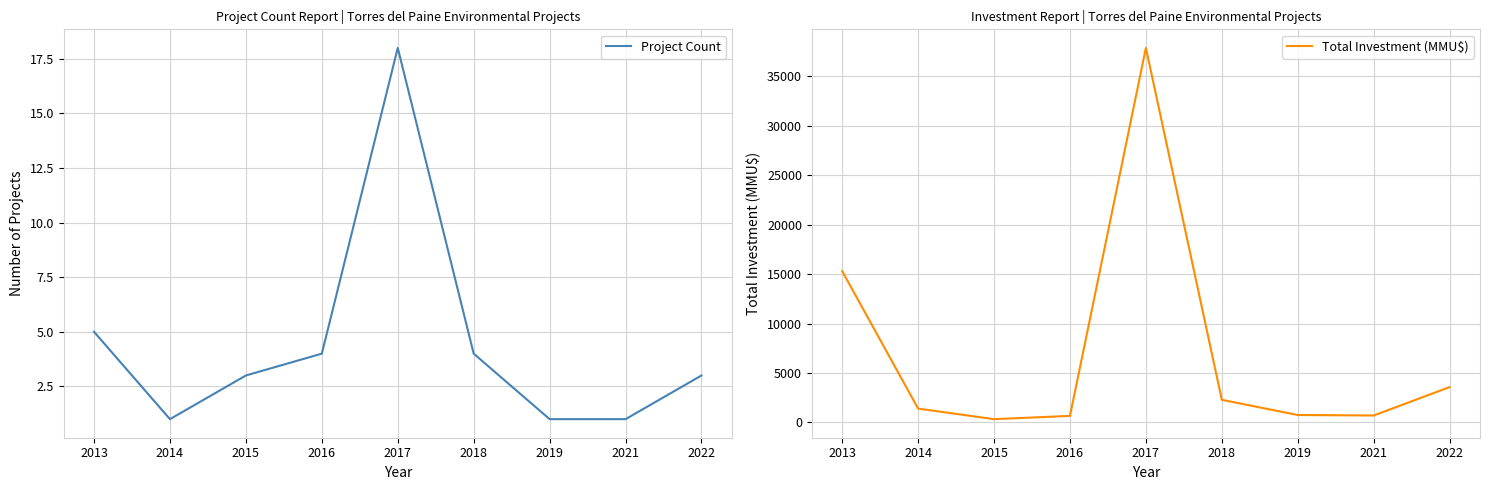

What is the difference between the Total Investment (MMU$) values at 2017 and 2015?

37550